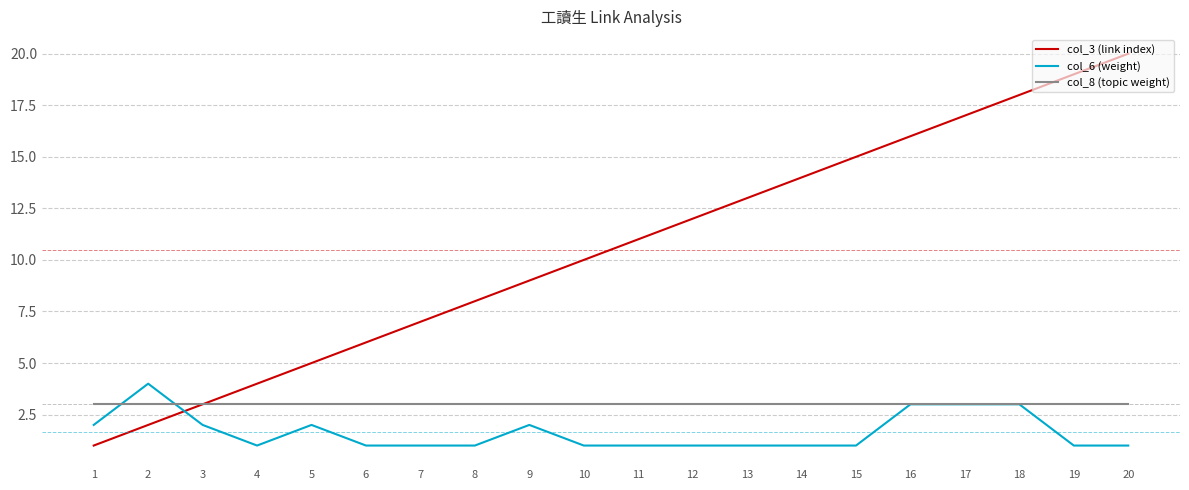

Which series has the widest spread of values?

col_3 (link index)